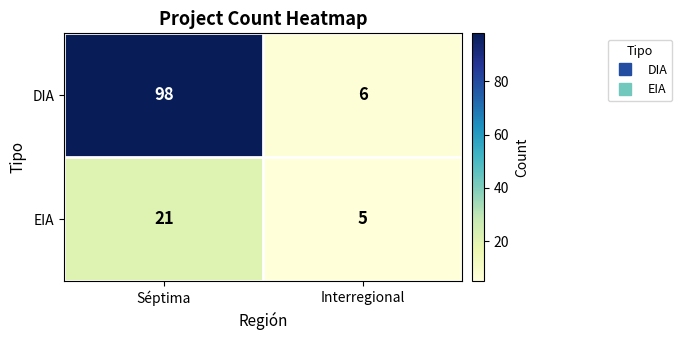

Reading left to right, what are all the values shown in this chart?

DIA: 98	6
EIA: 21	5